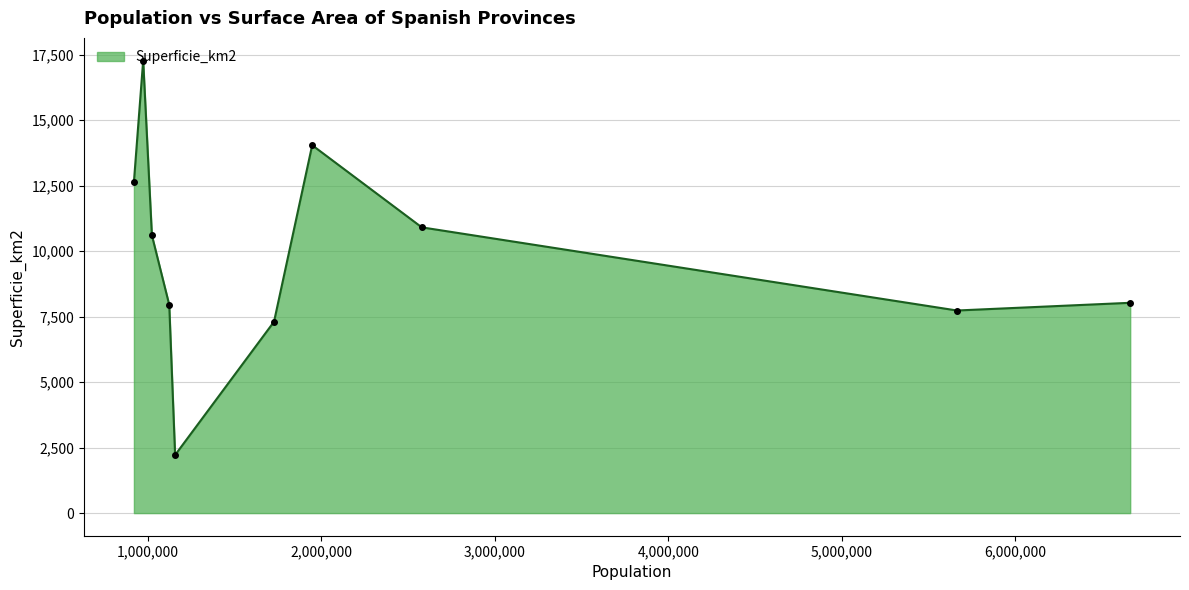

What is the difference between the second highest and second lowest values?

6736